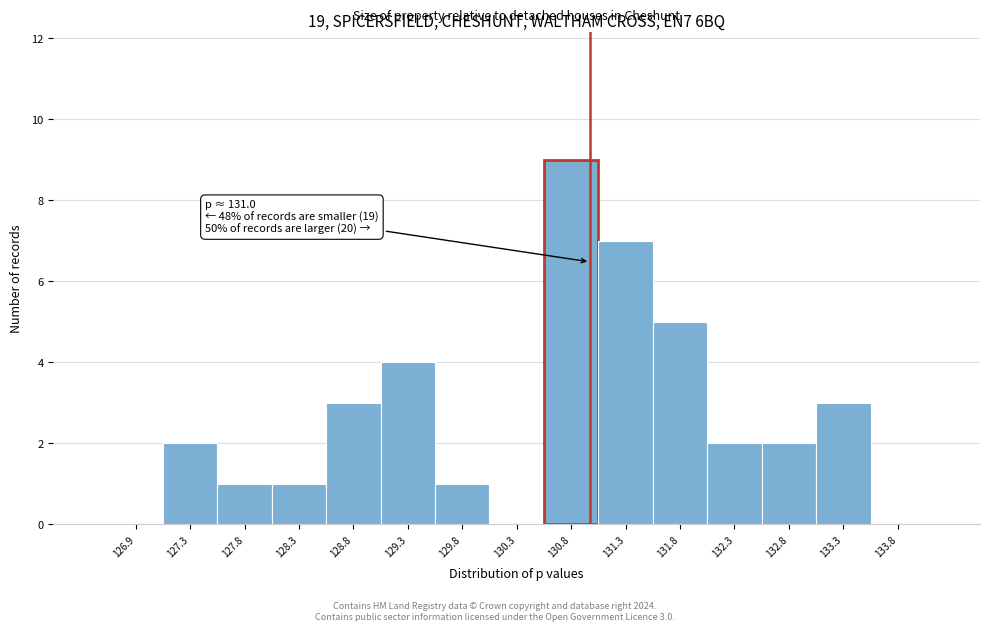

Which range on the x-axis has the tallest bar?

130.55 to 131.05